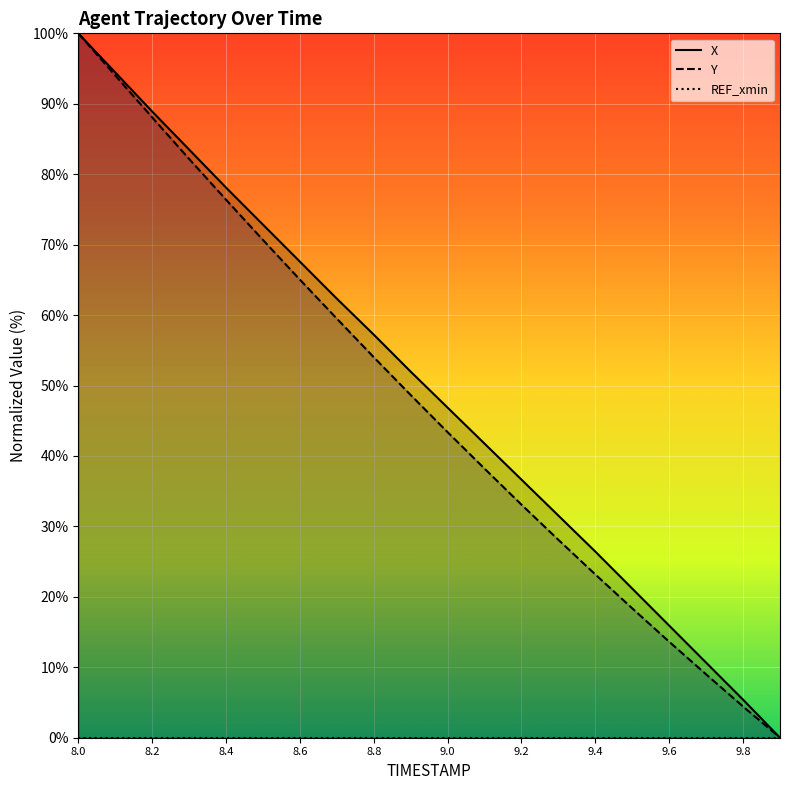

Reading right to left, what are all the values shown in this chart?

X: 0.0	5.4	10.7	15.9	21.2	26.4	31.5	36.6	41.8	46.9	52.0	57.2	62.3	67.6	72.8	78.1	83.5	88.9	94.5	100.0
Y: 0.0	4.4	9.0	13.6	18.4	23.2	28.1	33.1	38.2	43.4	48.7	54.0	59.5	65.0	70.7	76.4	82.2	88.1	94.0	100.0
REF_xmin: 0.0	0.0	0.0	0.0	0.0	0.0	0.0	0.0	0.0	0.0	0.0	0.0	0.0	0.0	0.0	0.0	0.0	0.0	0.0	0.0